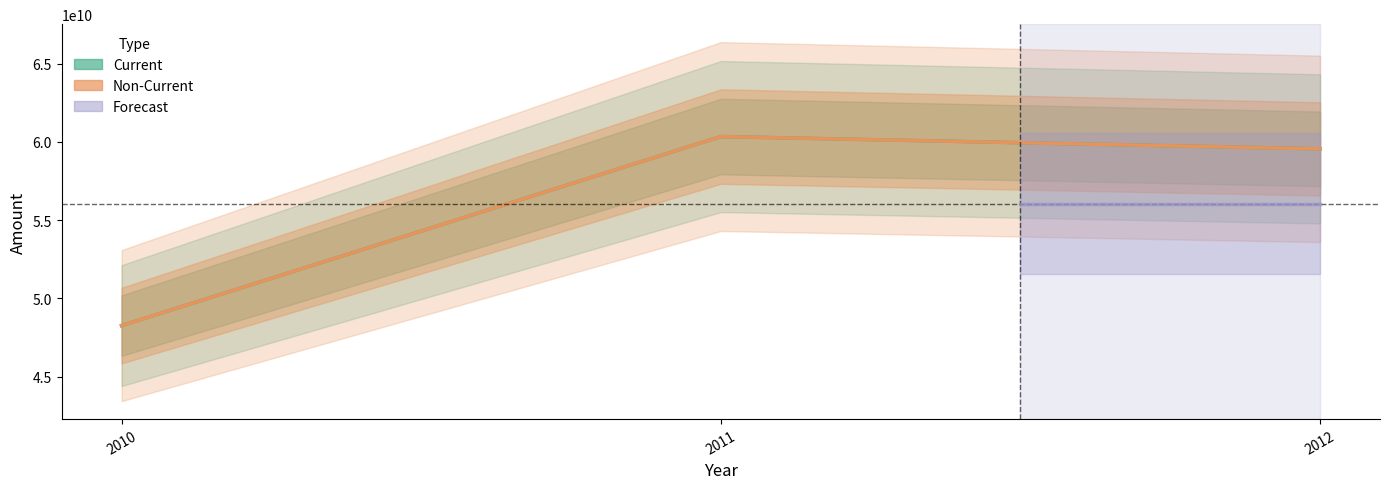

At how many categories does at least one series exceed 59877384113?

1